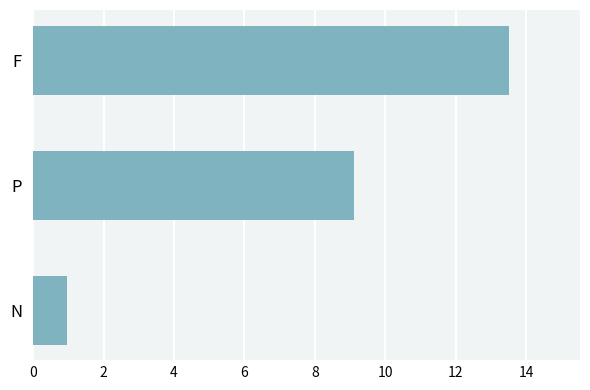

What is the difference between the maximum and second lowest values?

4.4